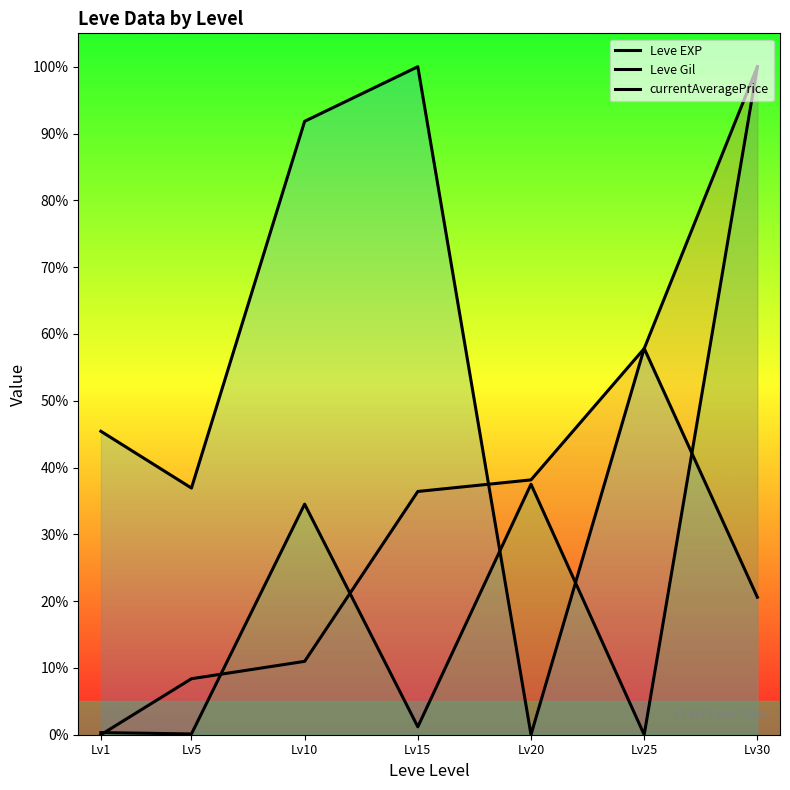

The value of currentAveragePrice at Lv10 is 60.6. True or false?

False